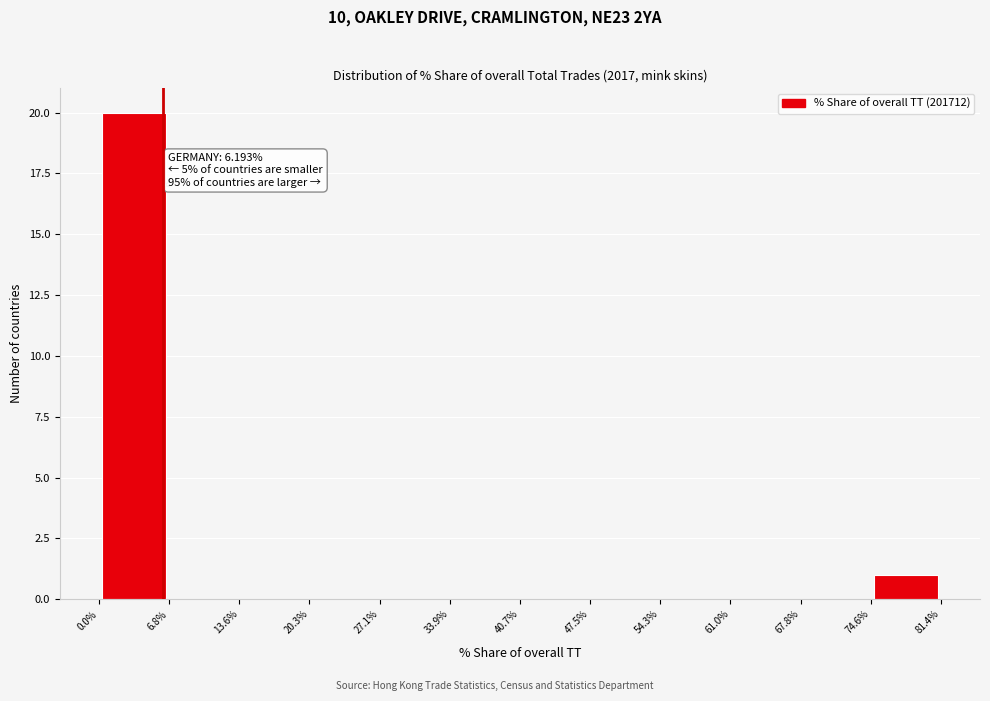

Which range on the x-axis has the tallest bar?

0.0% to 6.8%